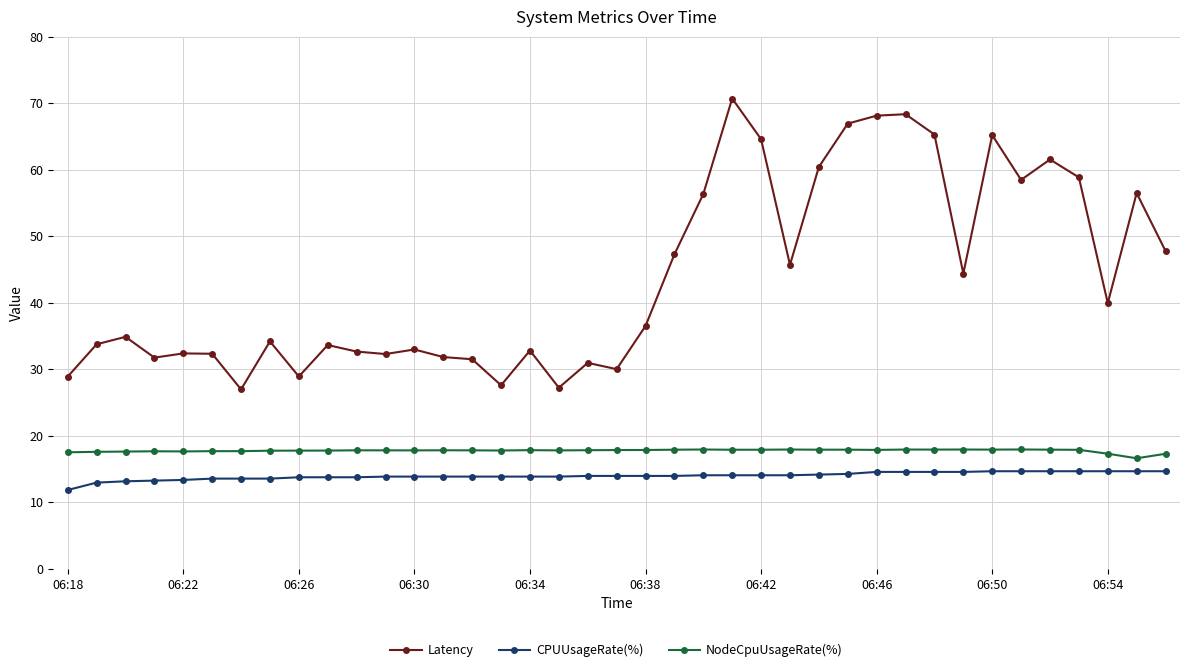

What is the greatest value displayed?

70.7